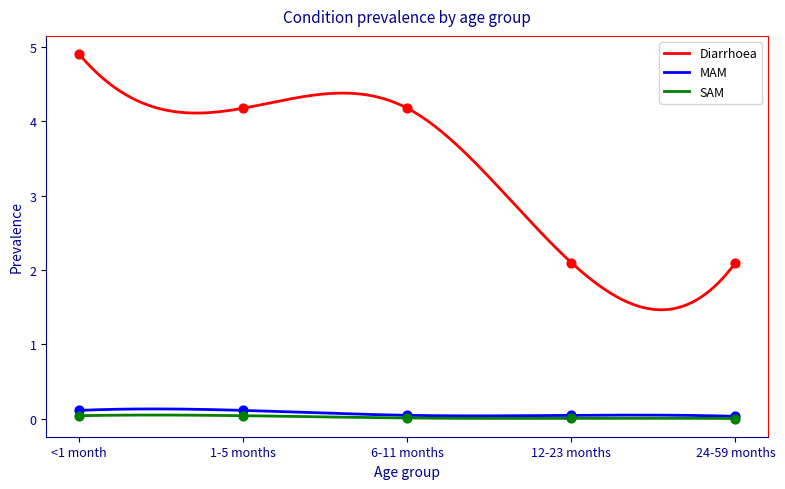

Which series contains the lowest Y value?

SAM